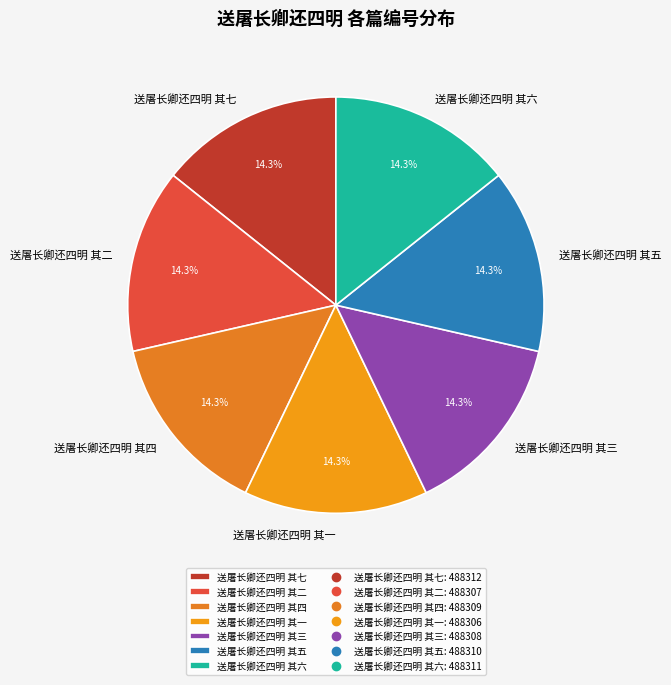

Combined, do 送屠长卿还四明 其一 and 送屠长卿还四明 其六 account for over 50%?

No